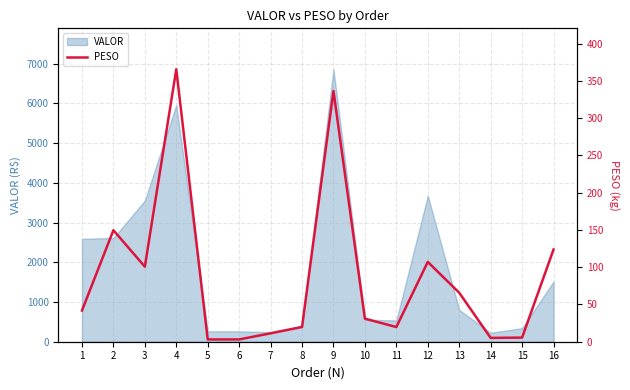

Does the chart display data point markers on the line(s)?

No